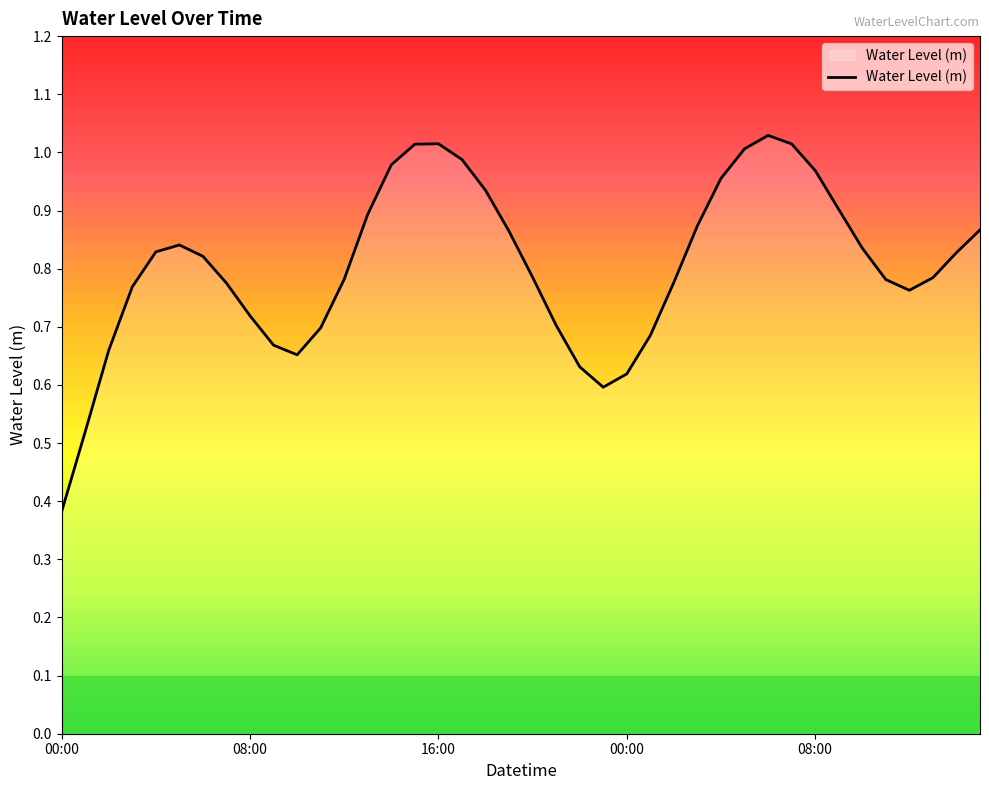

Is this an area chart (filled region under the line)?

No